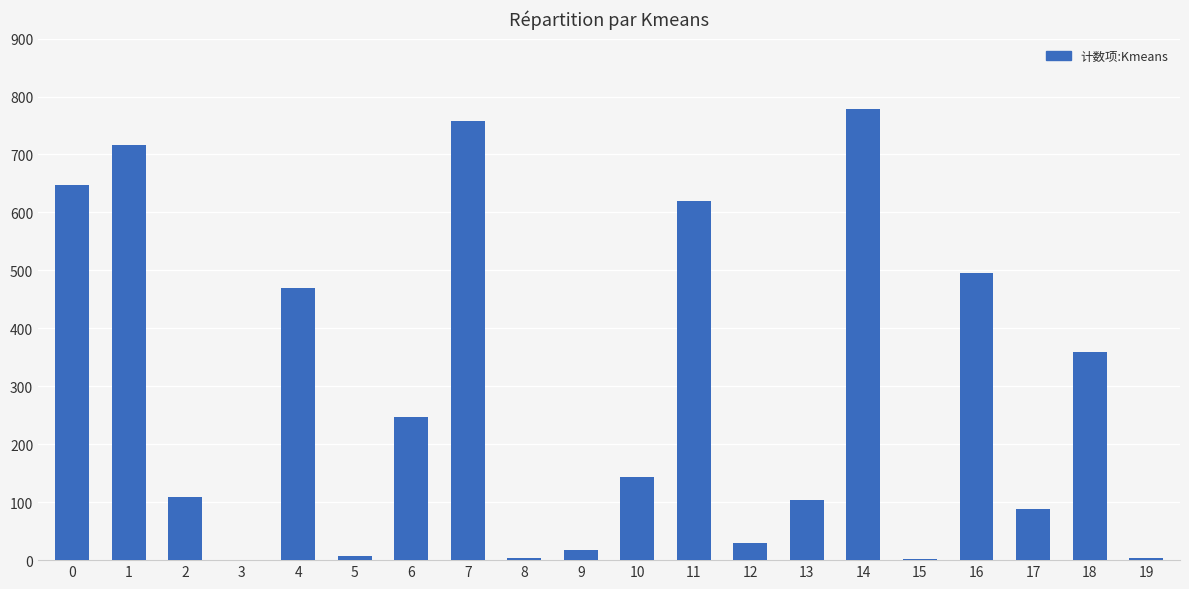

What is the ratio of the value at 4 to the value at 15?

235.0